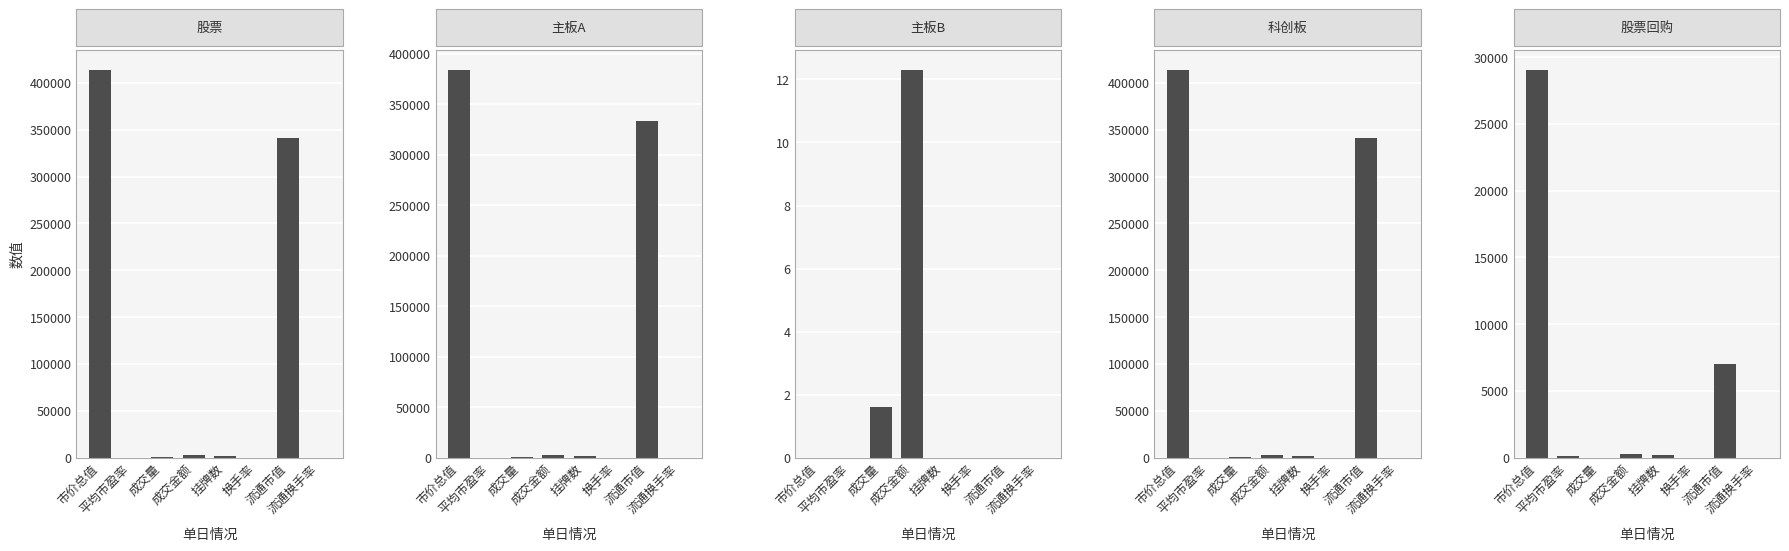

What is the minimum value for 科创板?

0.6